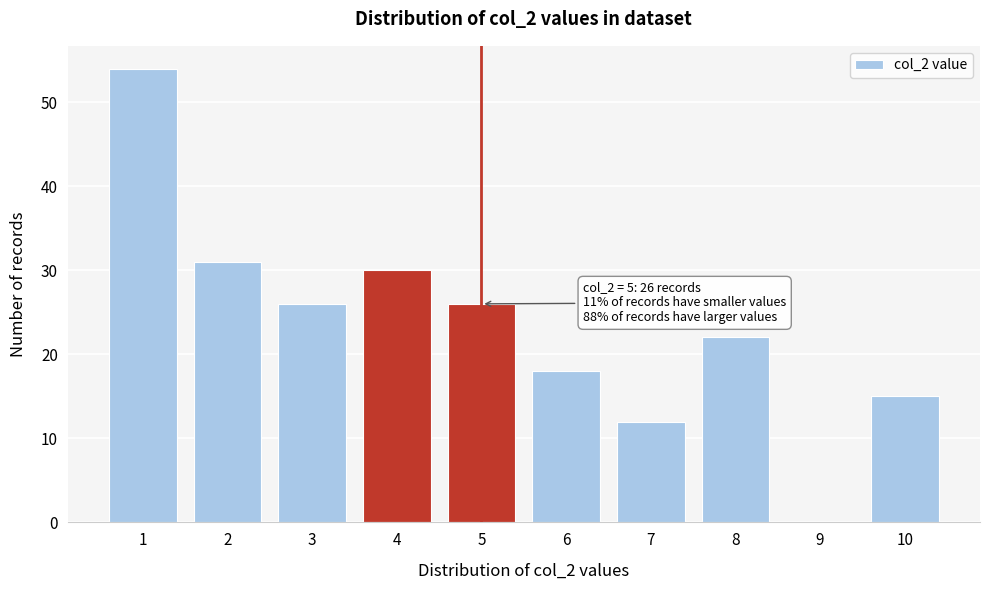

Reading left to right, extract all data points from this chart.

1=54	2=31	3=26	4=30	5=26	6=18	7=12	8=22	9=0	10=15